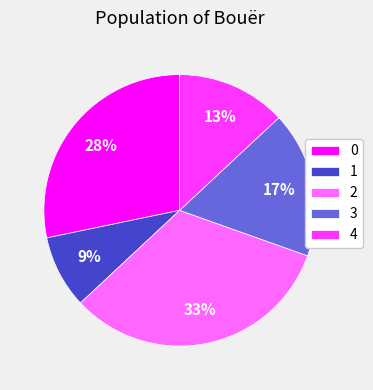

To the nearest percent, what is the average slice percentage?

20%